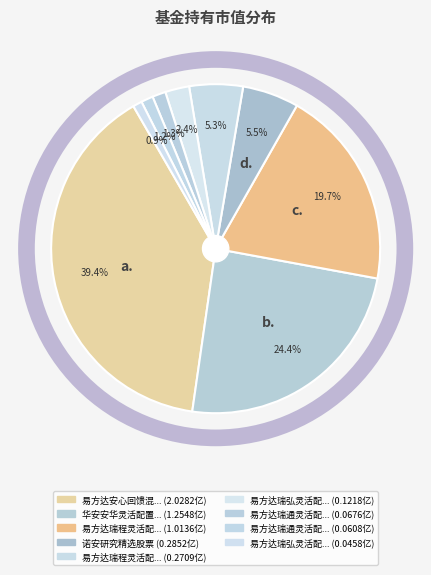

To the nearest percent, what is the difference between the largest and smallest slice percentages?

39%